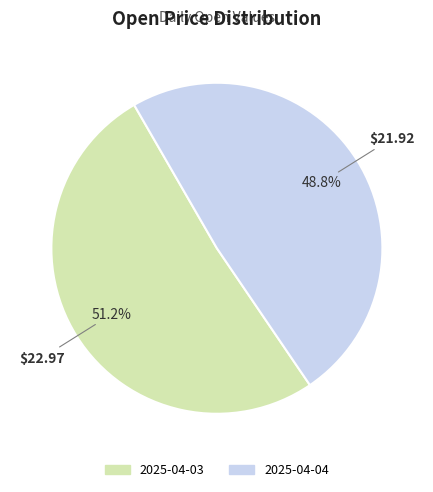

Is the sum of 2025-04-03 and 2025-04-04 greater than half?

Yes